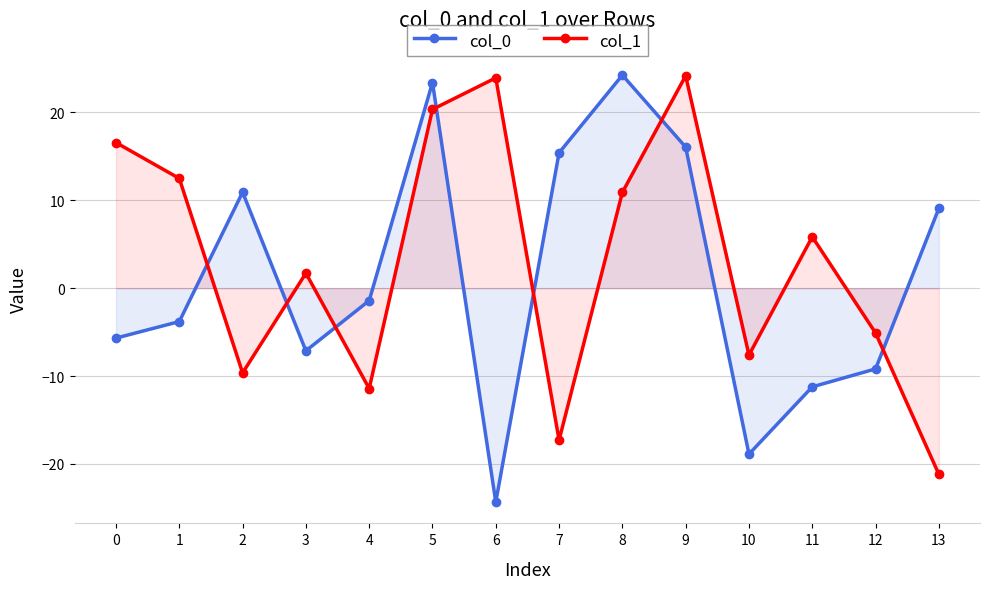

Between 3 and 4, which is larger?

4